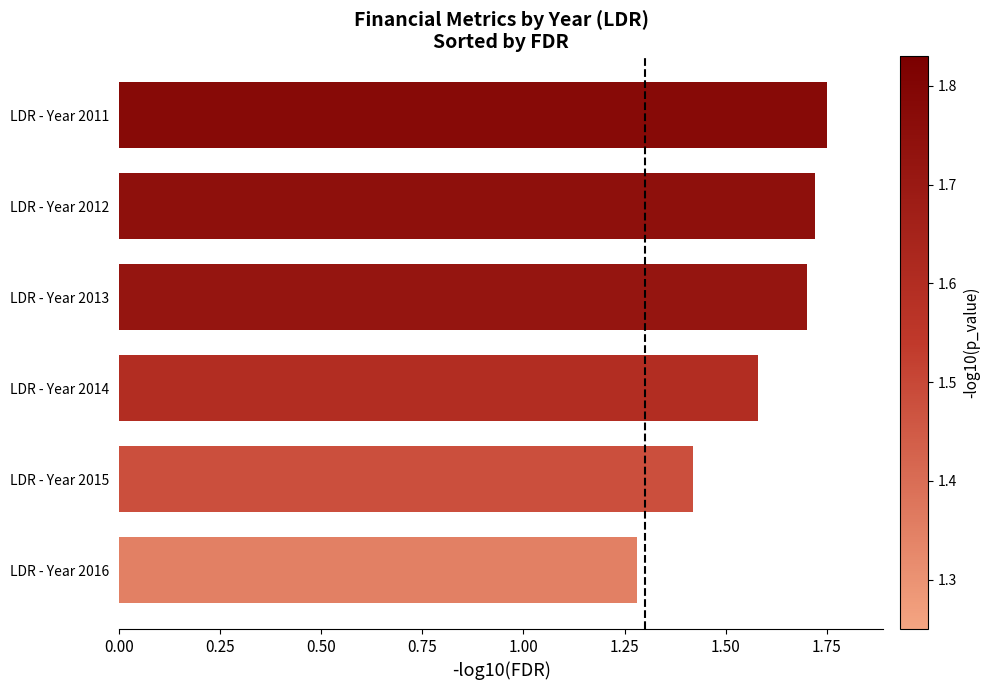

How many series are shown in this chart?

1